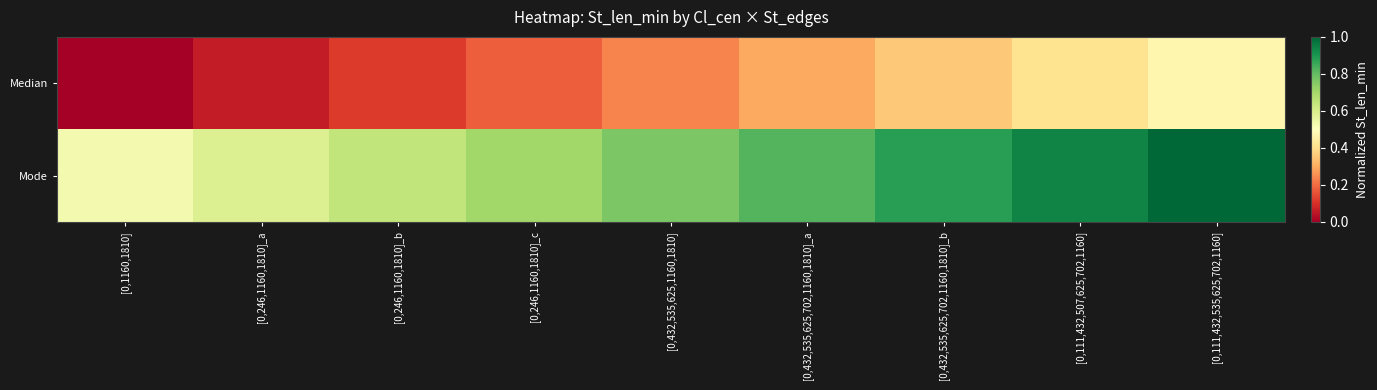

Which series has the largest total across all categories?

Mode